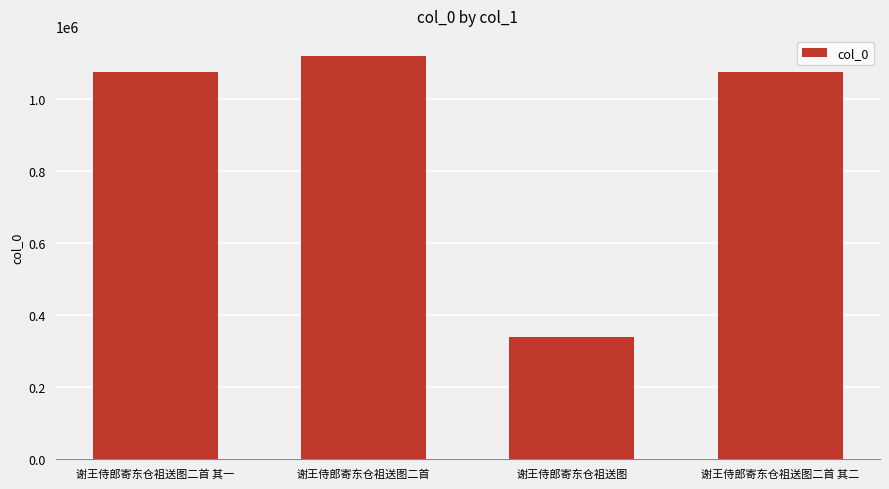

How many data points are less than 1076335?

2